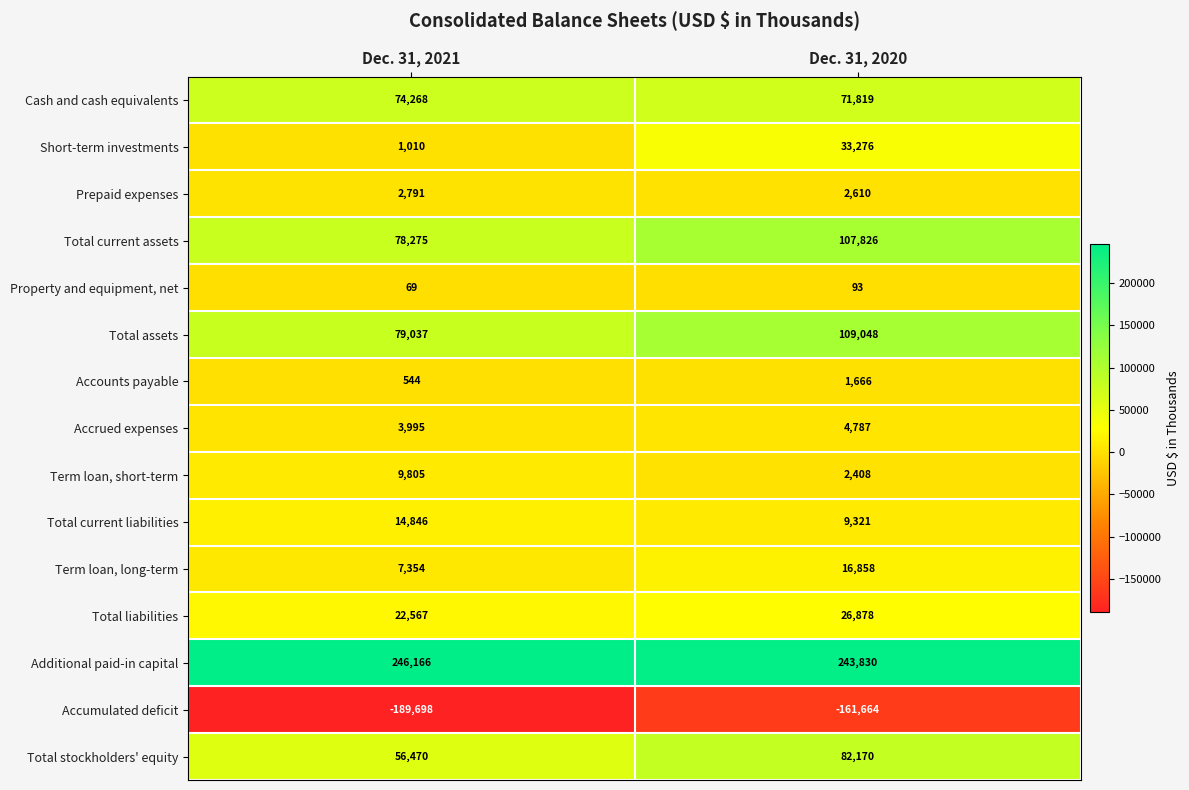

At which label does Total current liabilities reach its peak?

Dec. 31, 2021